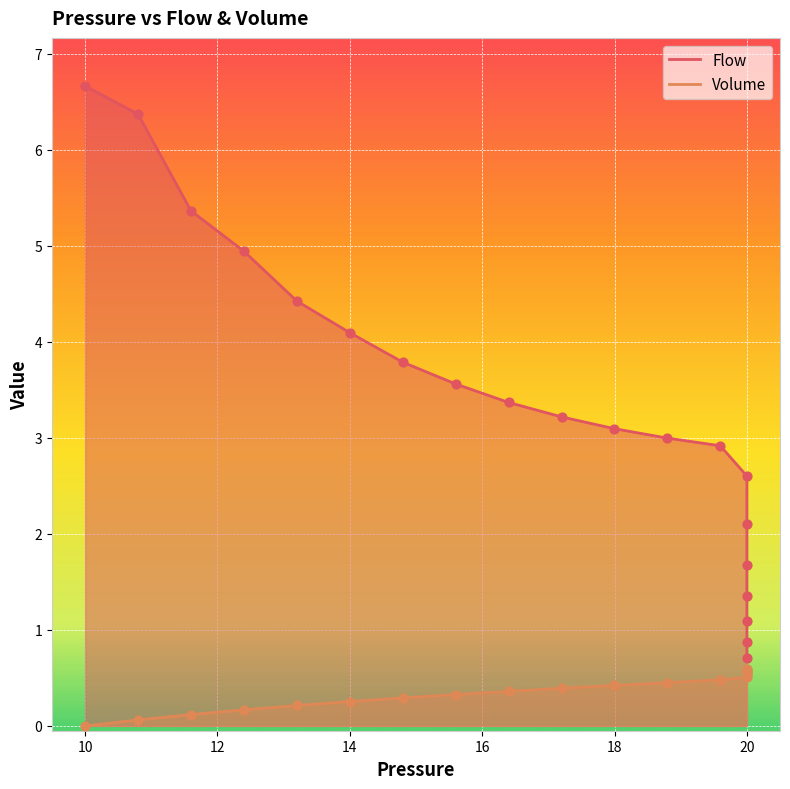

Is the value of Volume at 8 greater than the value of Flow at 11?

No